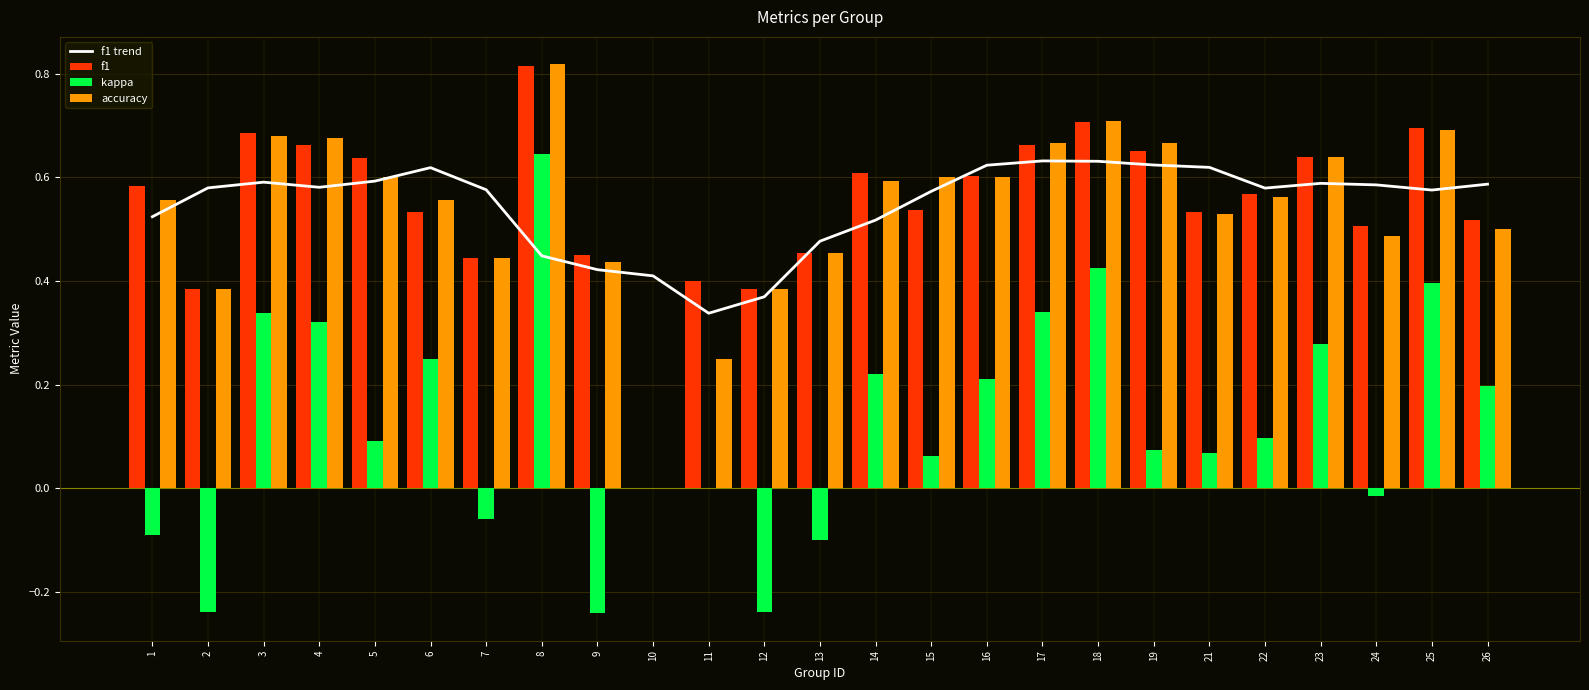

Which series has the largest total across all categories?

f1 trend